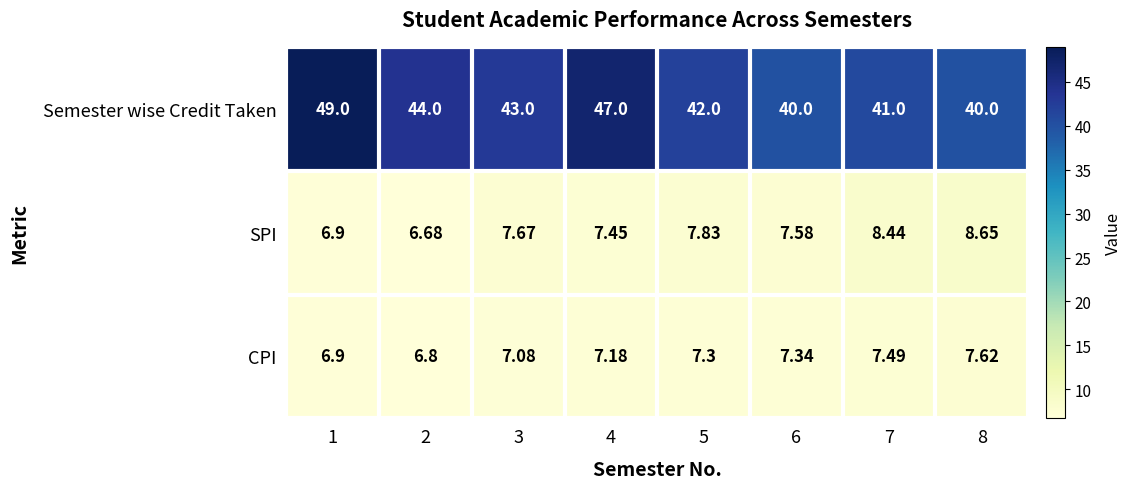

Which series has the largest range (max minus min)?

Semester wise Credit Taken